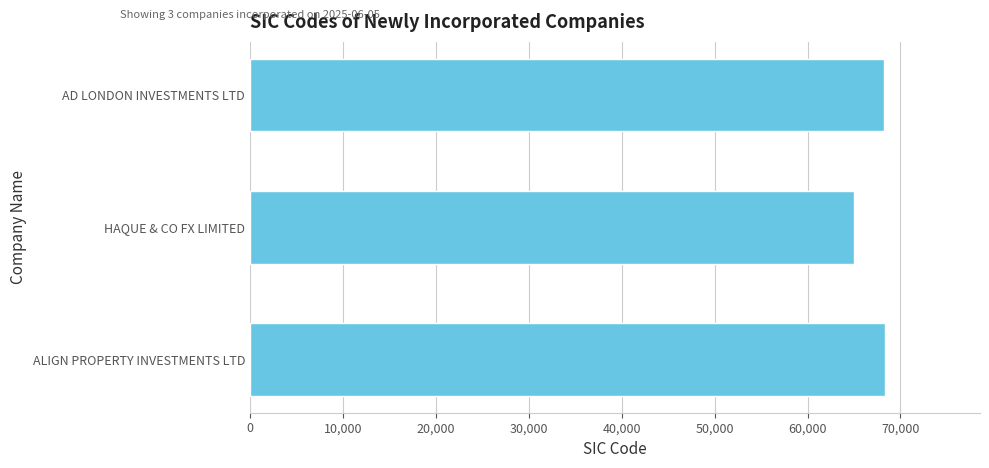

What is the difference between the maximum and second lowest values?

101